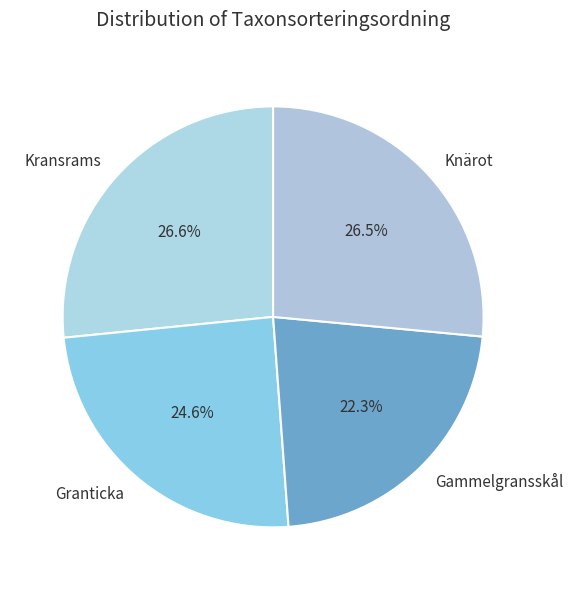

Which has a higher value, Kransrams or Granticka?

Kransrams